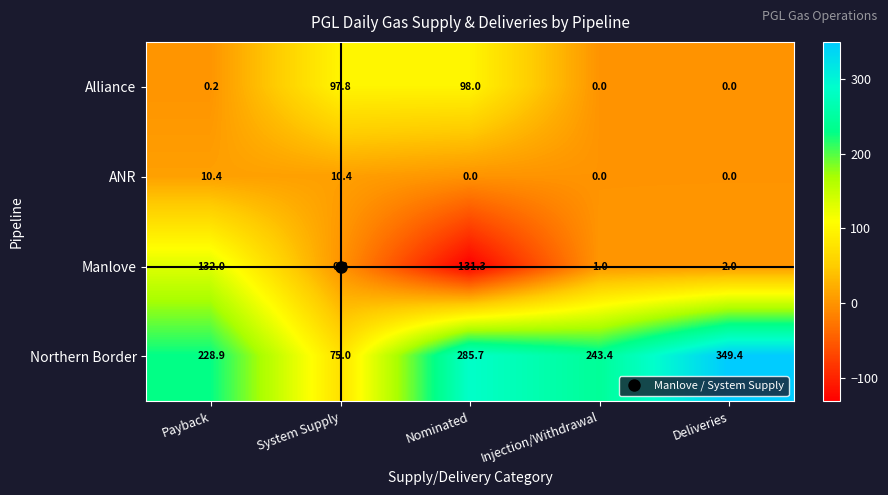

At which label does Manlove reach its minimum?

Nominated